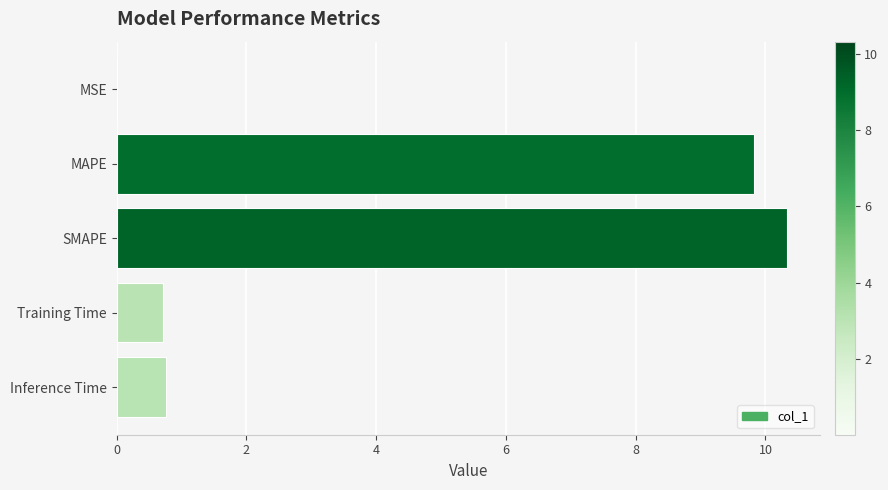

Between Inference Time and SMAPE, which is larger?

SMAPE